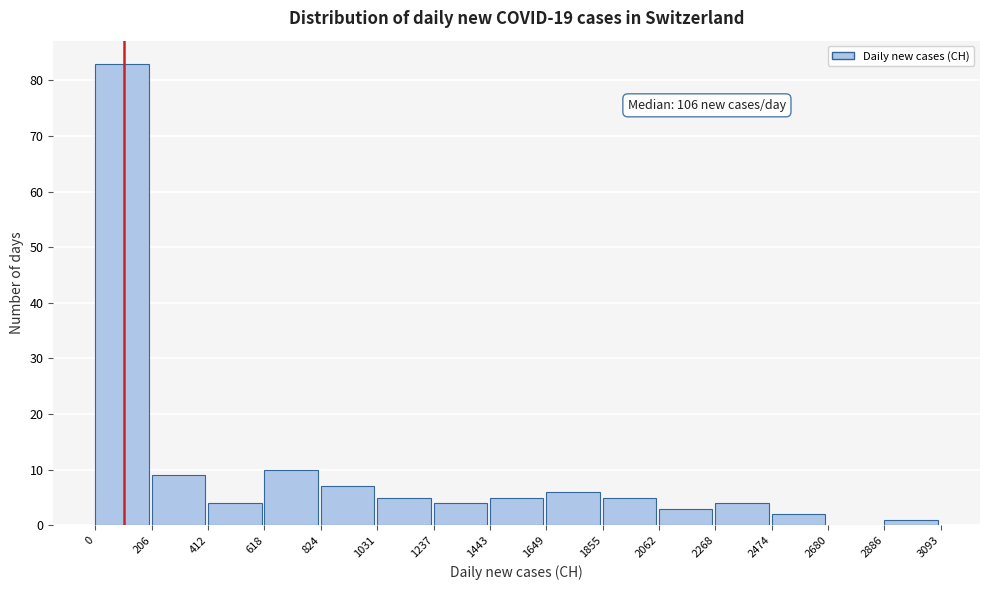

Which range on the x-axis has the tallest bar?

0 to 206